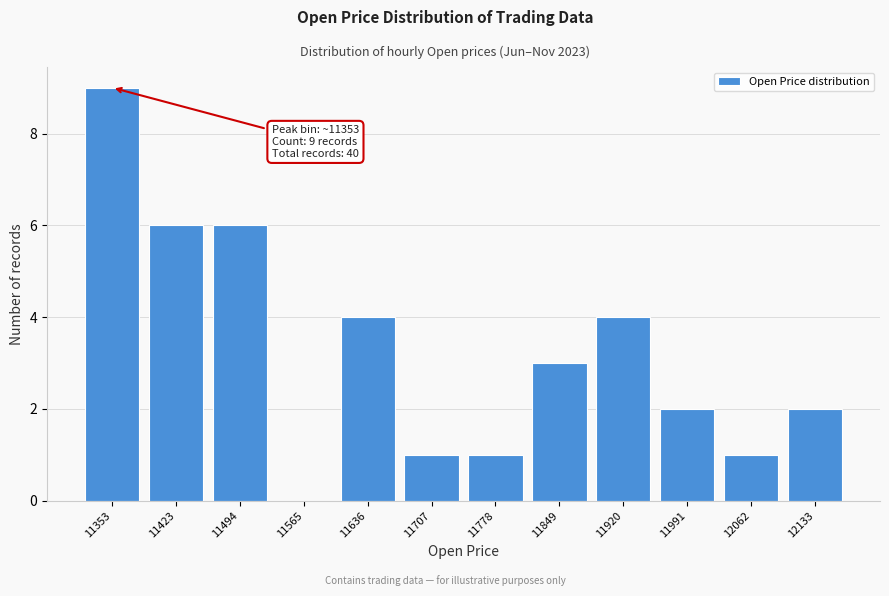

Reading right to left, transcribe all the data shown in this chart.

12133=2	12062=1	11991=2	11920=4	11849=3	11778=1	11707=1	11636=4	11565=0	11494=6	11423=6	11353=9